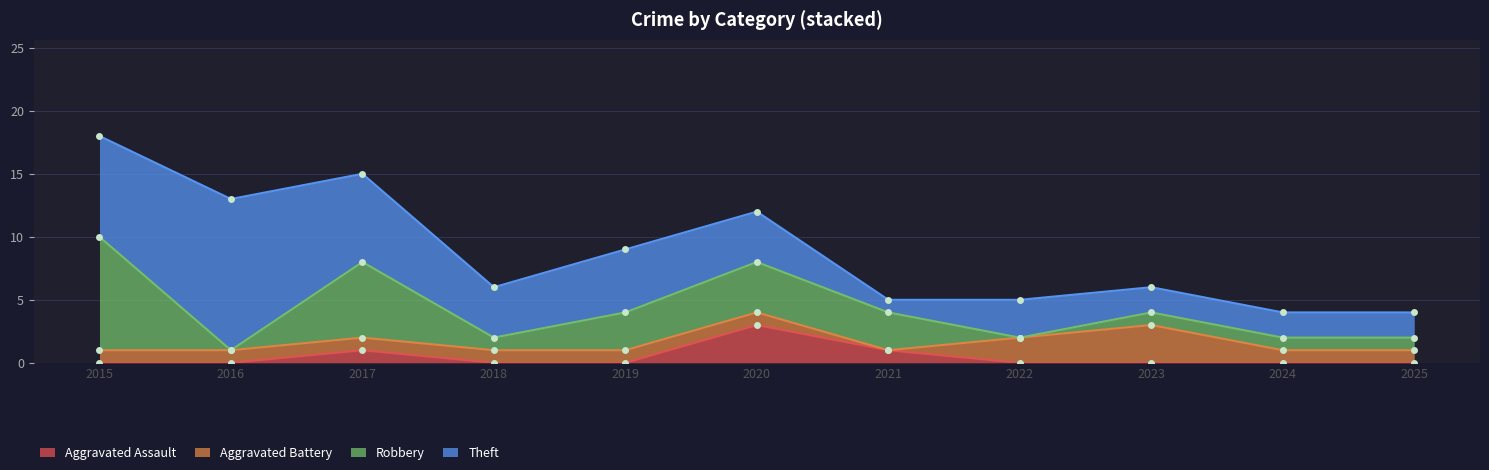

The value of Total at 2015 is 29. True or false?

False